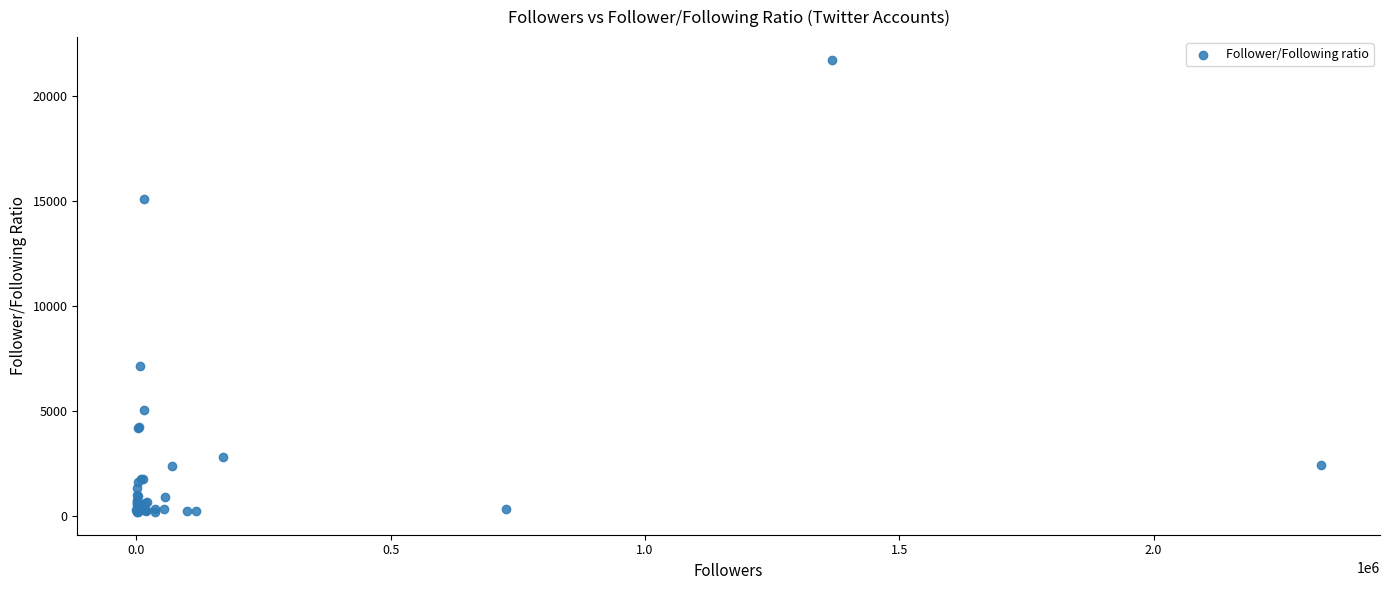

What Y value in the scatter plot is closest to 10940?

7104.0